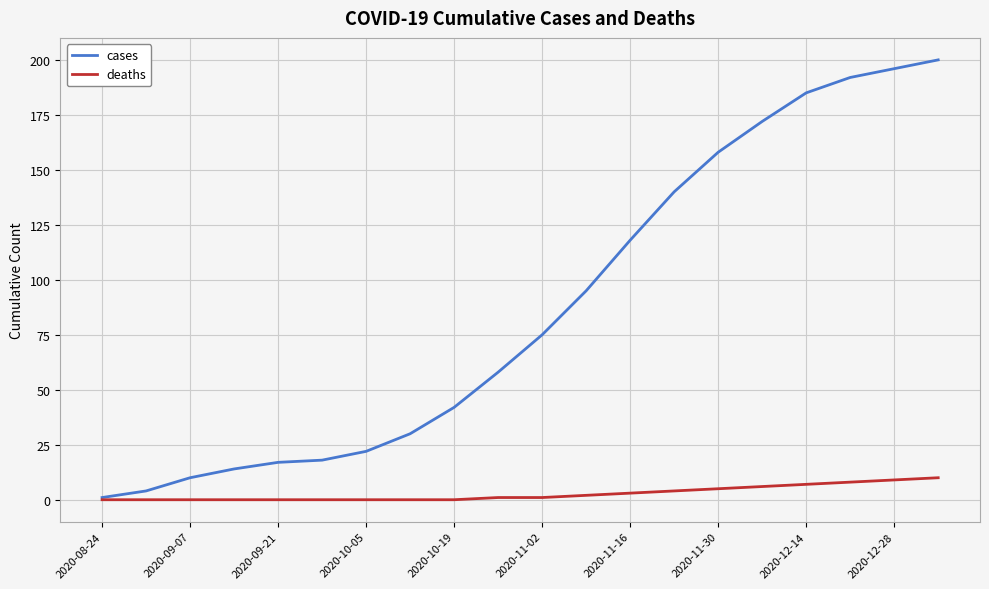

What is the maximum value for deaths?

10